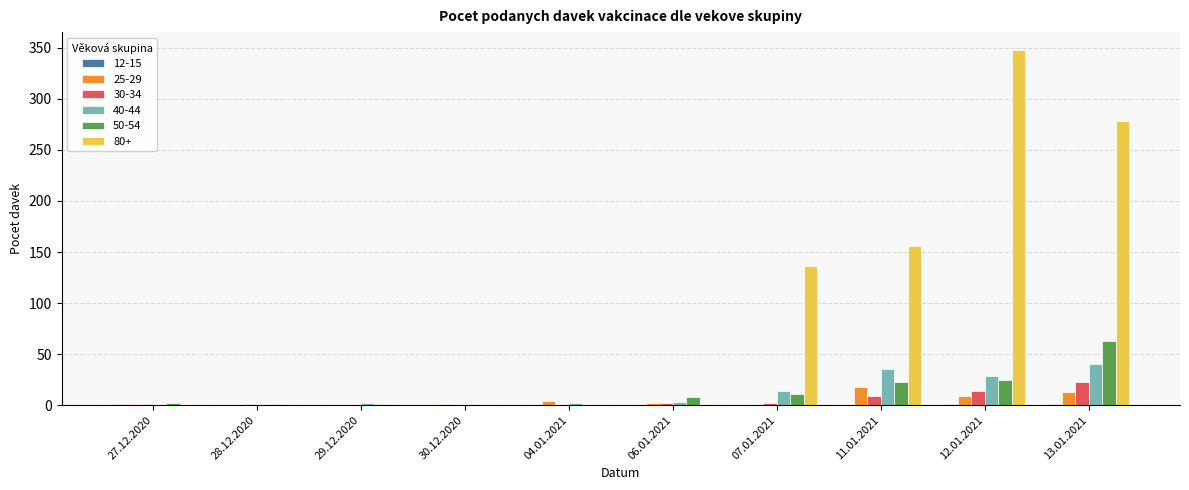

The 50-54 series shows 12 at 11.01.2021. True or false?

False